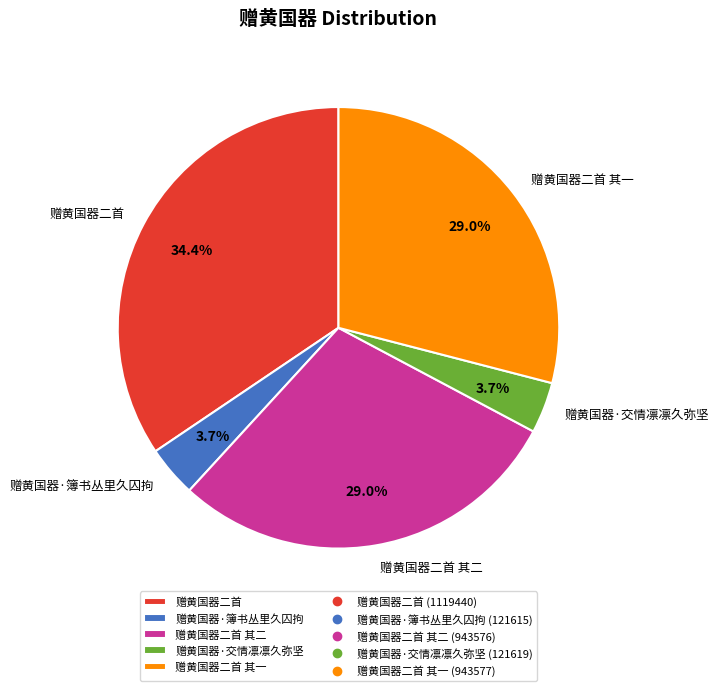

Is it true that 赠黄国器·簿书丛里久囚拘 is 10% of the pie?

False